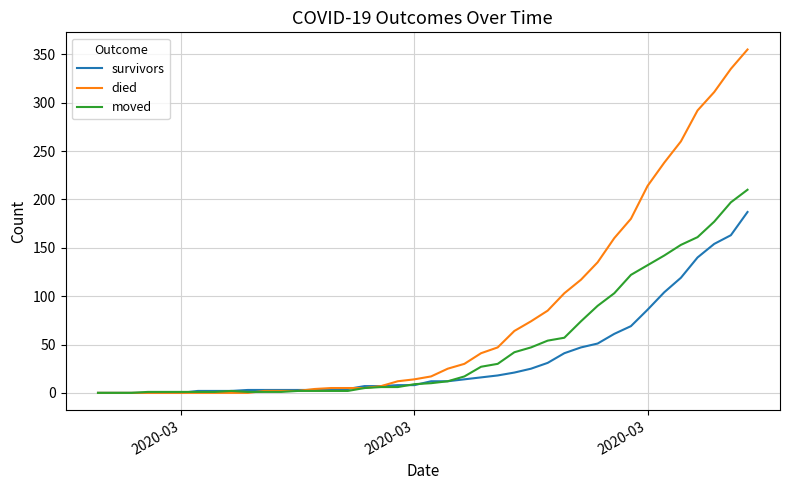

At how many categories does at least one series exceed 143?

9